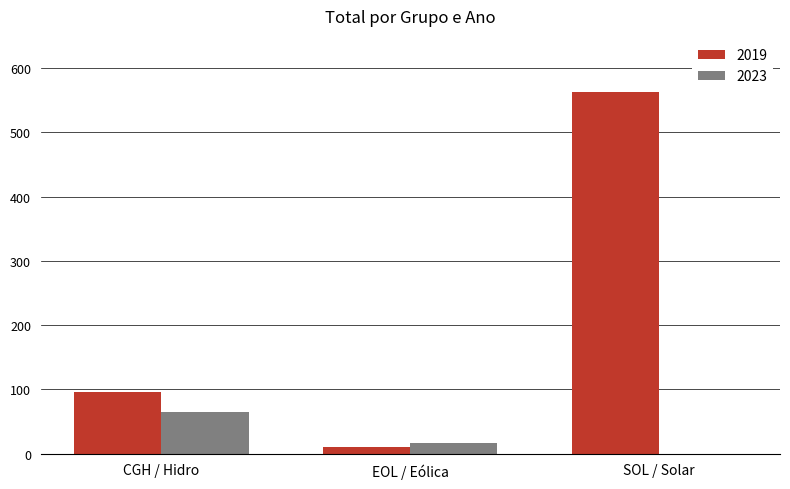

Reading left to right, transcribe all the data shown in this chart.

2019: CGH / Hidro=96.7	EOL / Eólica=10.4	SOL / Solar=562.3
2023: CGH / Hidro=65.0	EOL / Eólica=17.4	SOL / Solar=0.0